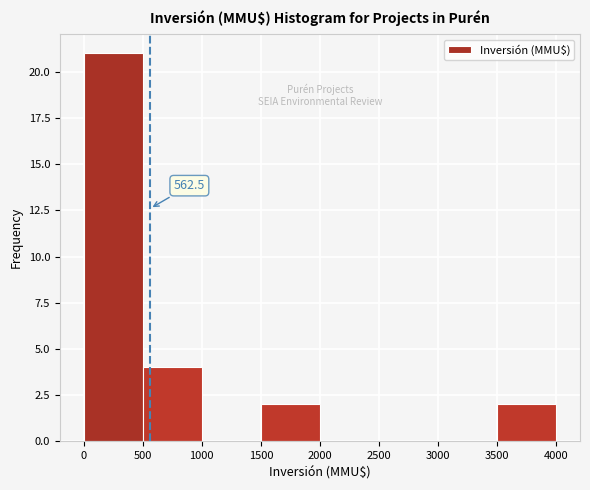

Which range on the x-axis has the tallest bar?

0 to 500